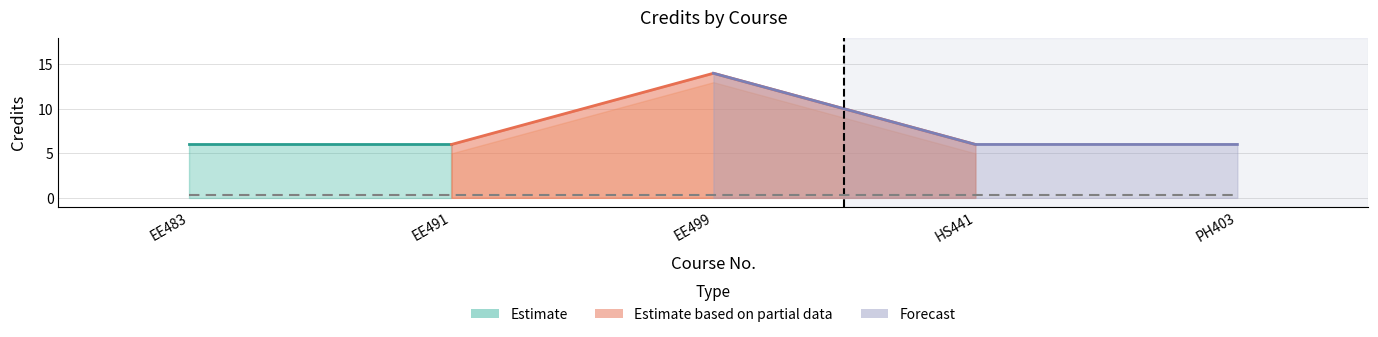

How many lines are shown in the chart?

1